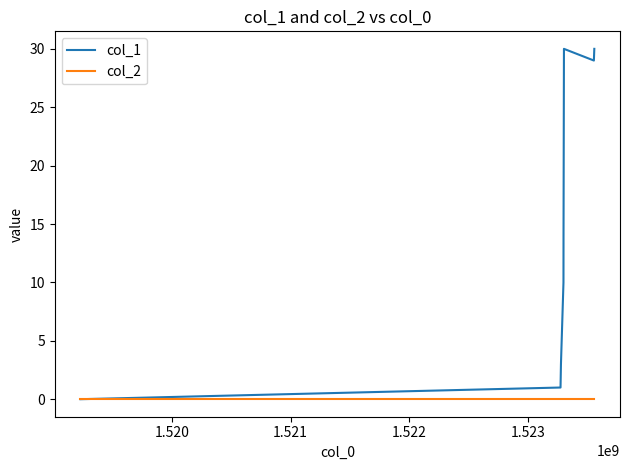

How many interior local valleys does the col_1 series have?

1